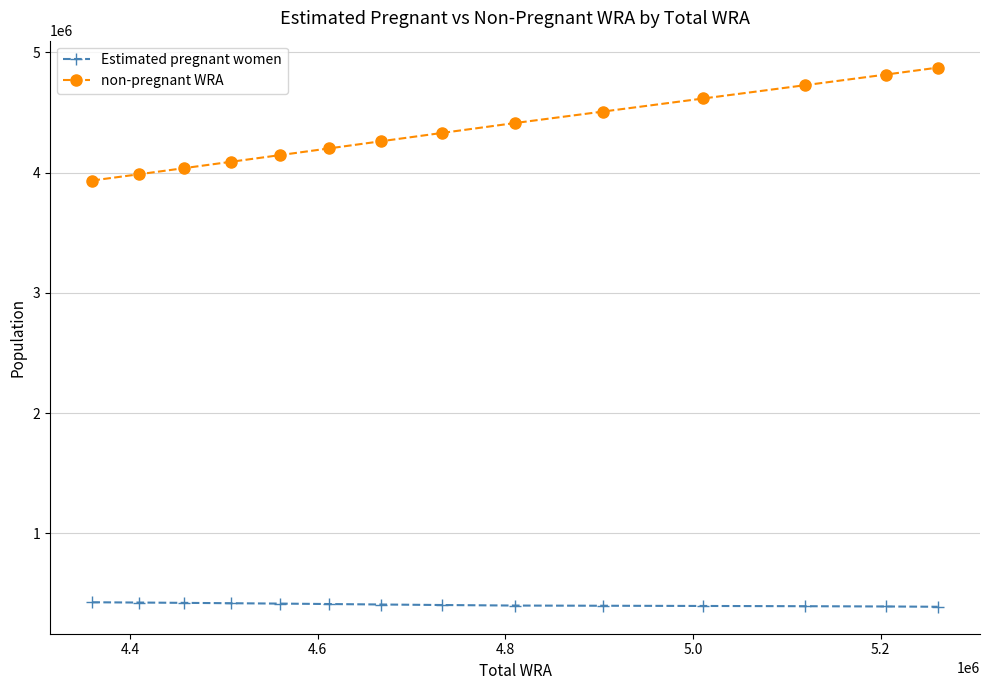

True or false: Estimated pregnant women and non-pregnant WRA intersect in this chart.

False